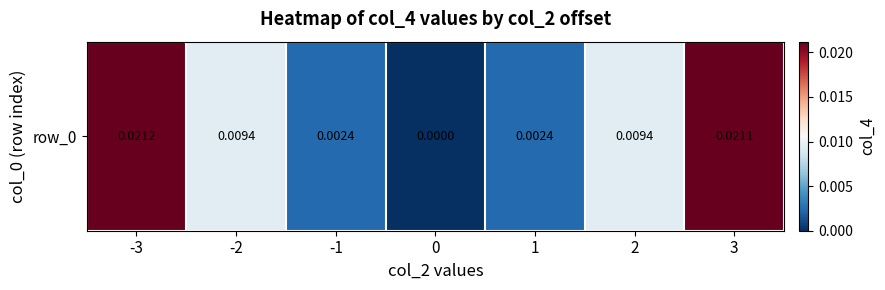

Is it true that the value at 2 is 0.0?

False